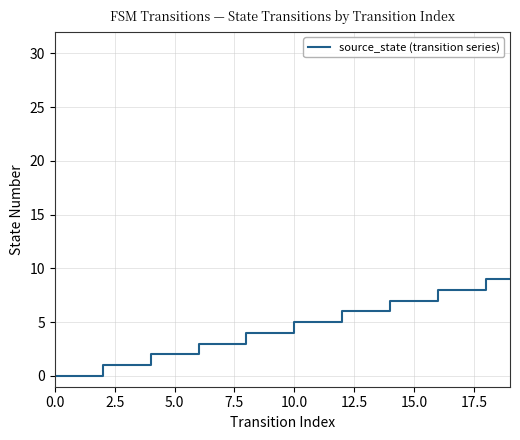

What is the greatest value displayed?

9